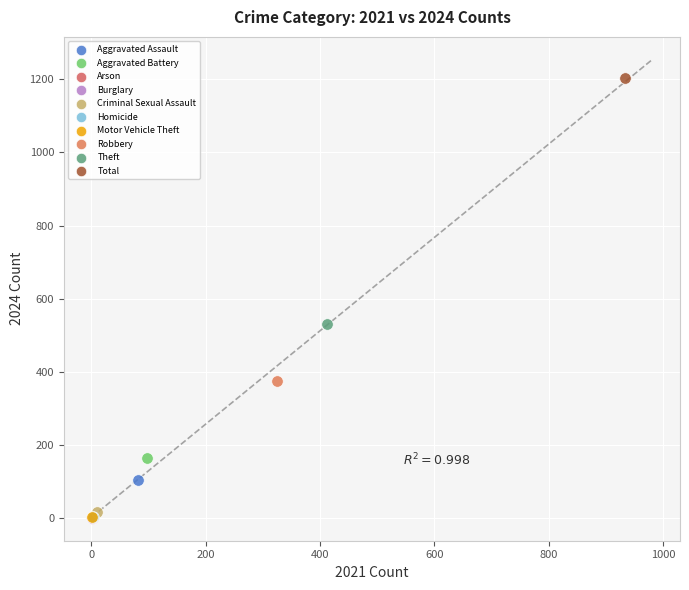

What are all the series names shown in the legend?

Aggravated Assault, Aggravated Battery, Arson, Burglary, Criminal Sexual Assault, Homicide, Motor Vehicle Theft, Robbery, Theft, Total